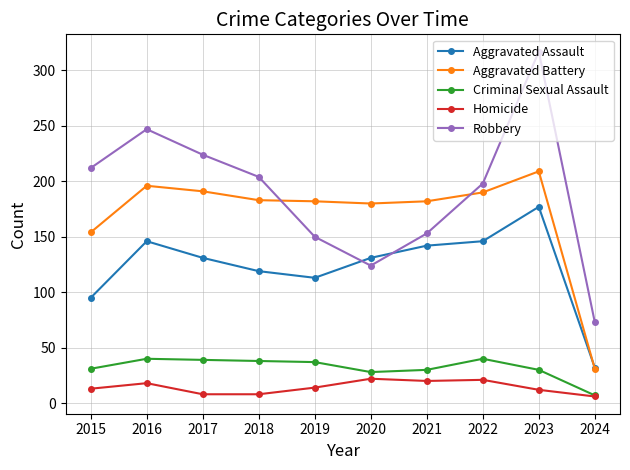

What is the maximum value for Criminal Sexual Assault?

40